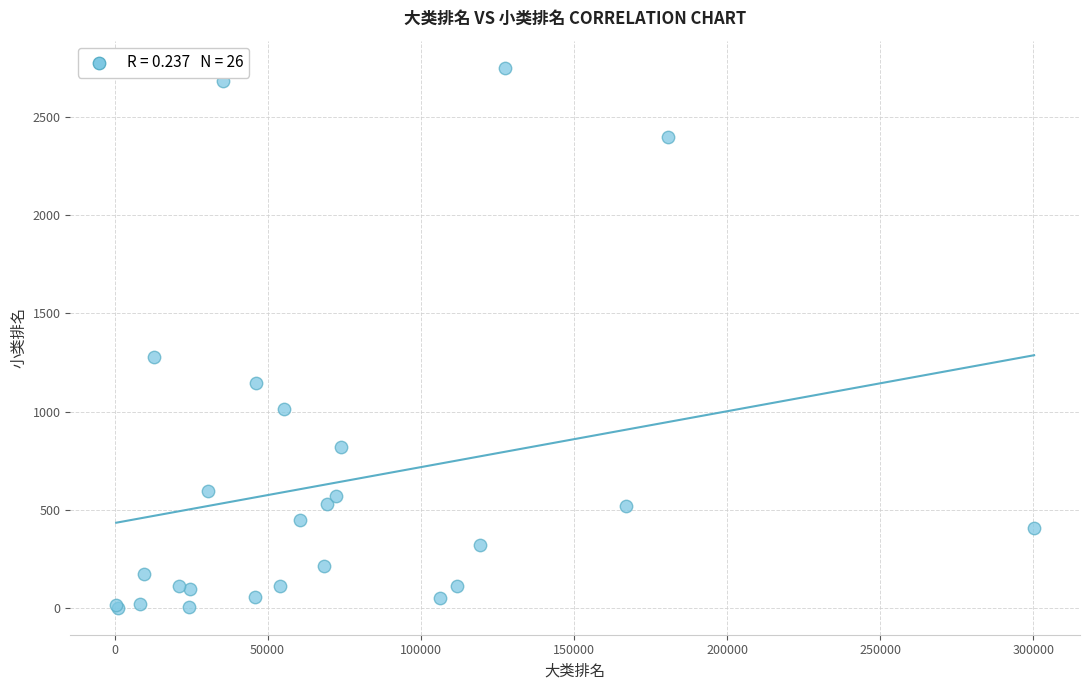

What Y value in the scatter plot is closest to 1376?

1278